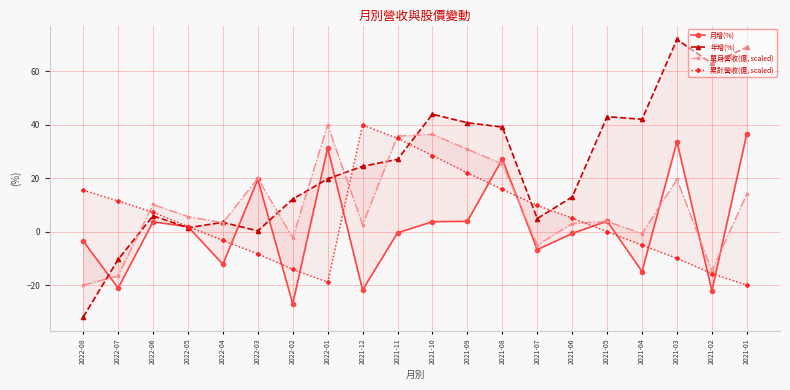

Which series ends up on top after the final intersection of 單月營收(億, scaled) and 月增(%)?

月增(%)